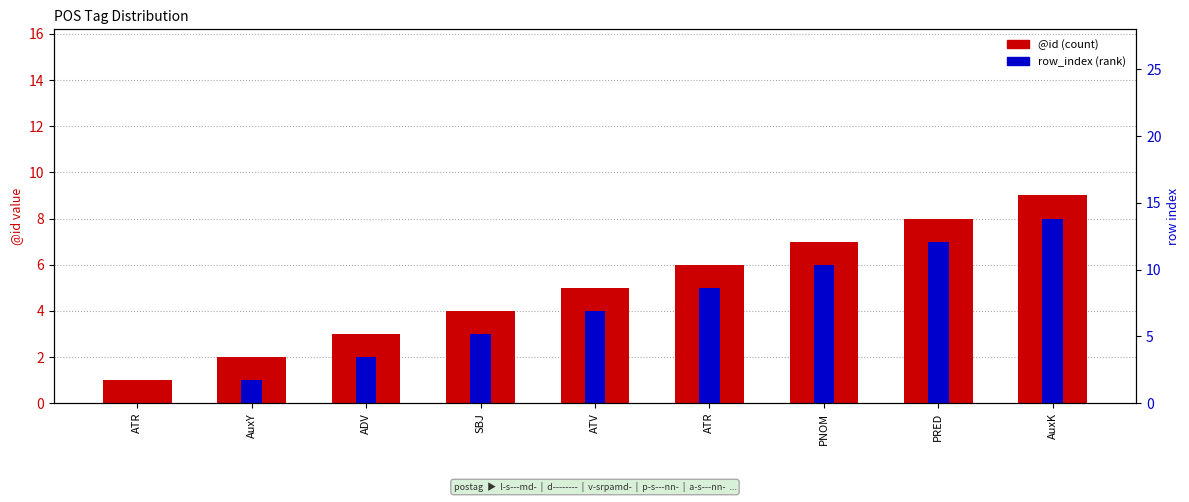

True or false: row_index (rank) has a value of -4 at ATR.

False